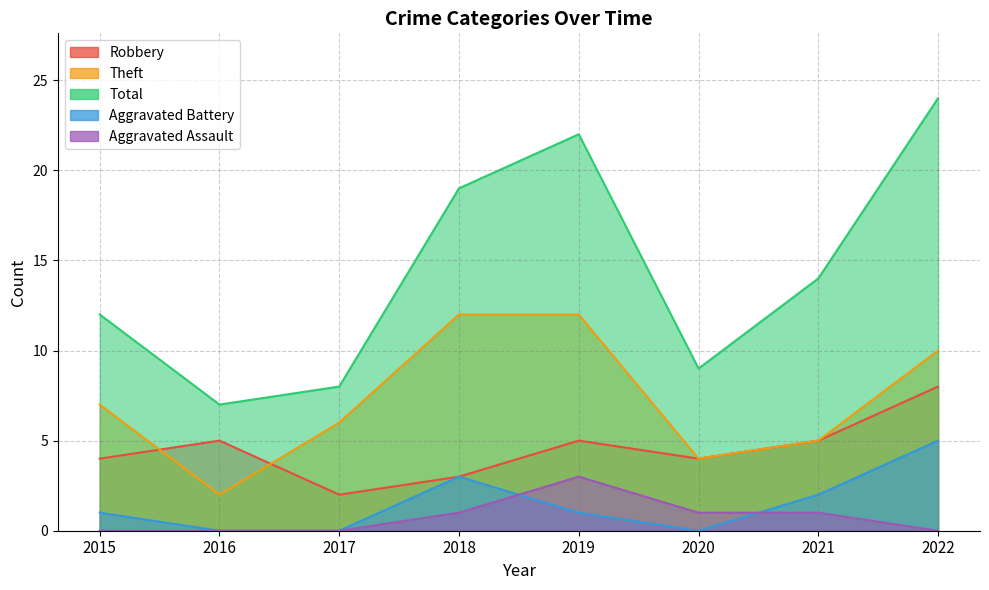

True or false: Aggravated Assault and Robbery cross at least once.

False